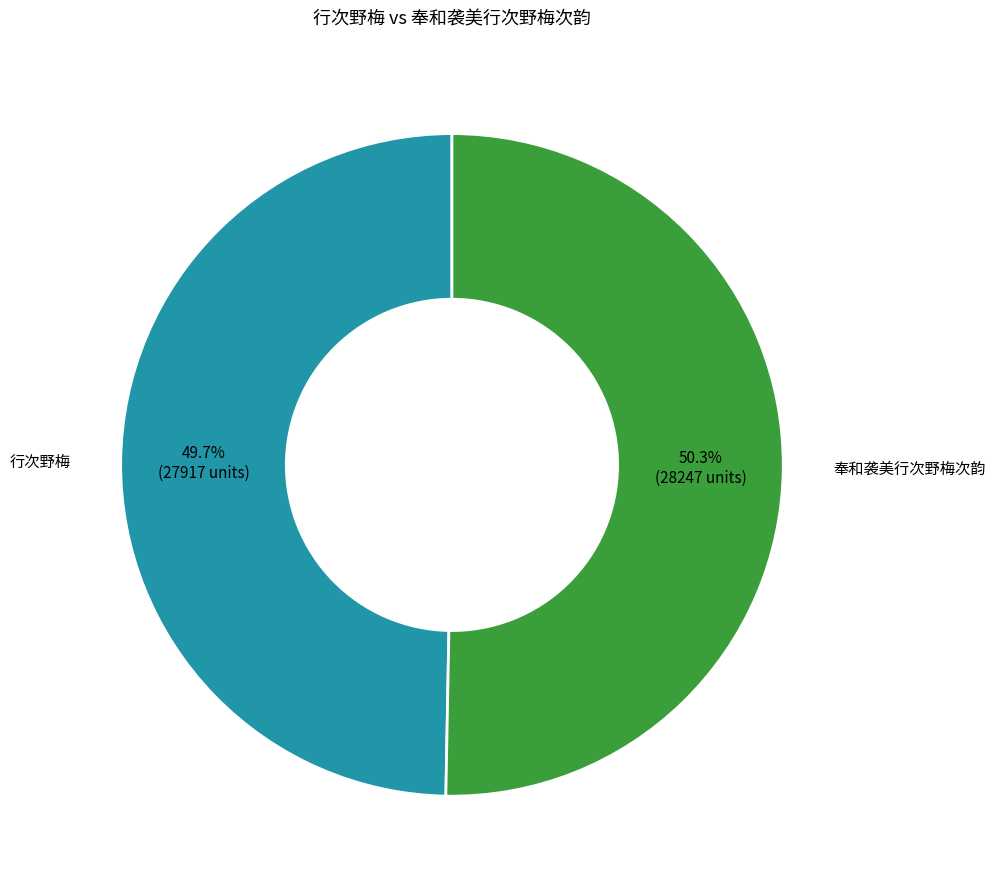

Rank the categories by value from lowest to highest.

行次野梅, 奉和袭美行次野梅次韵